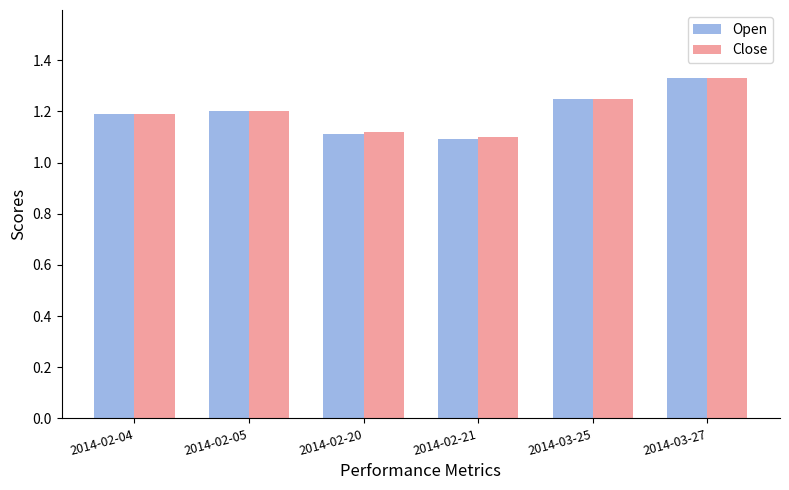

Which category has the highest value in the Close series?

2014-03-27